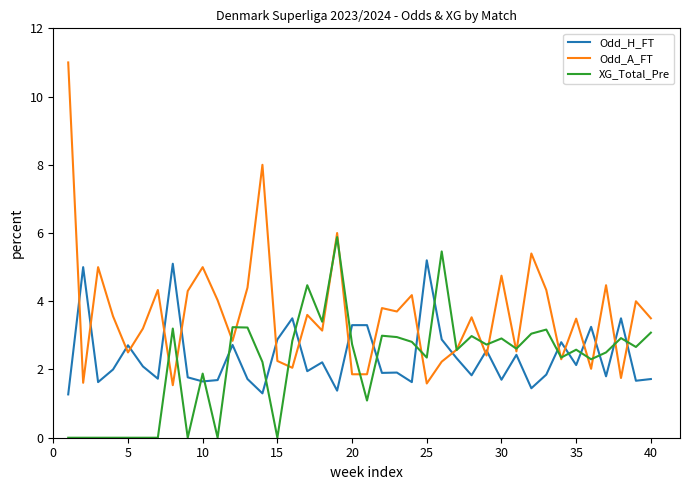

Which series has the largest range (max minus min)?

Odd_A_FT